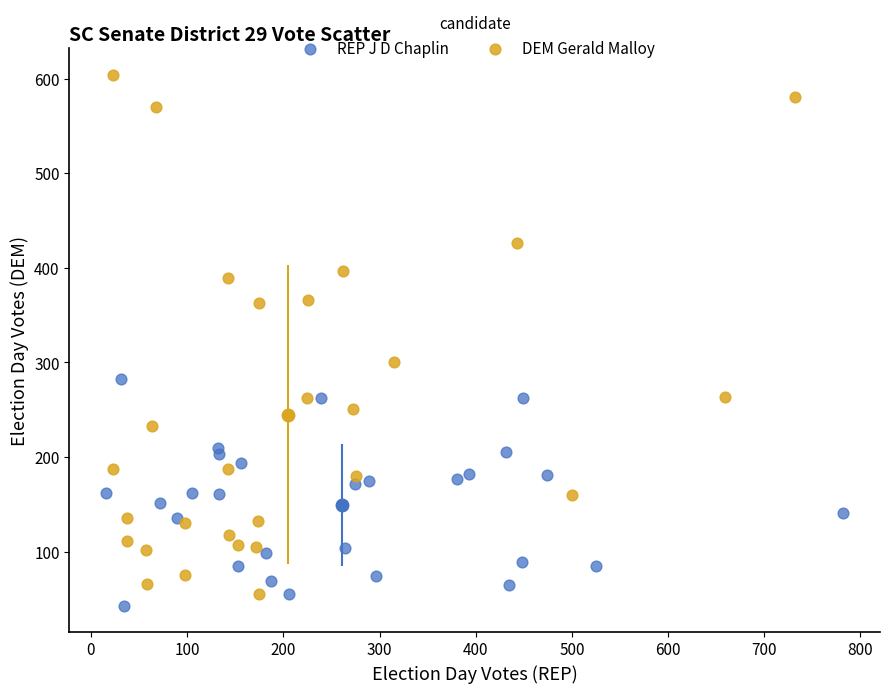

Which series has the widest spread of Y values?

DEM Gerald Malloy